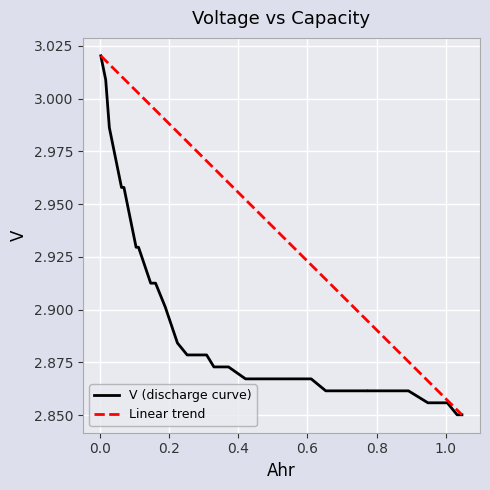

Reading left to right, transcribe all the data shown in this chart.

0.003511=3.0	0.017556=3.0	0.02809=3.0	0.035112=3.0	0.063202=3.0	0.070225=3.0	0.105337=2.9	0.11236=2.9	0.147472=2.9	0.161517=2.9	0.189607=2.9	0.224719=2.9	0.252809=2.9	0.273876=2.9	0.308989=2.9	0.330056=2.9	0.358146=2.9	0.372191=2.9	0.421348=2.9	0.435393=2.9	0.491573=2.9	0.505618=2.9	0.547753=2.9	0.554775=2.9	0.603933=2.9	0.610955=2.9	0.65309=2.9	0.70927=2.9	0.70927=2.9	0.772472=2.9	0.772472=2.9	0.821629=2.9	0.835674=2.9	0.863764=2.9	0.891854=2.9	0.948034=2.9	0.948034=2.9	1.004213=2.9	1.032303=2.9	1.046348=2.9